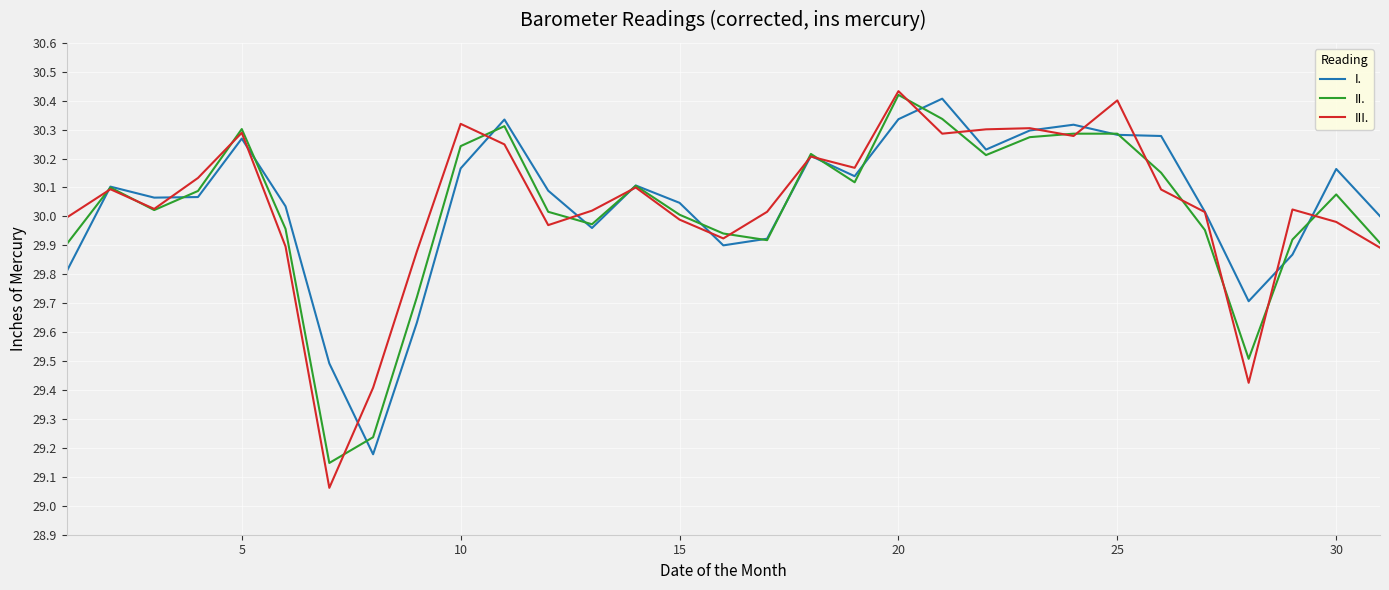

What is the difference between the maximum and minimum values in the III. series?

1.4